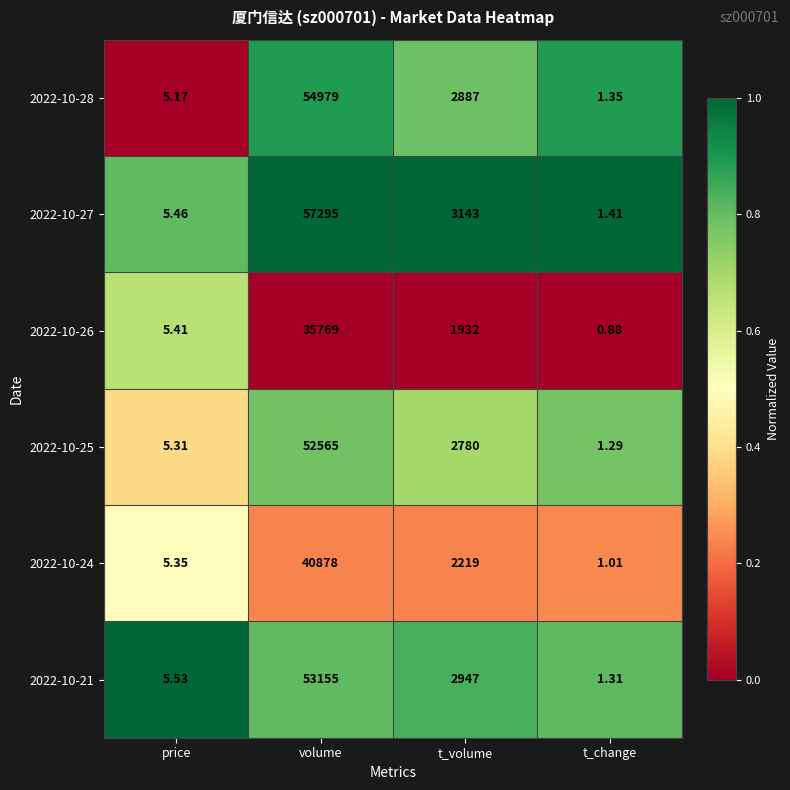

Which category has the highest value in the 2022-10-25 series?

volume